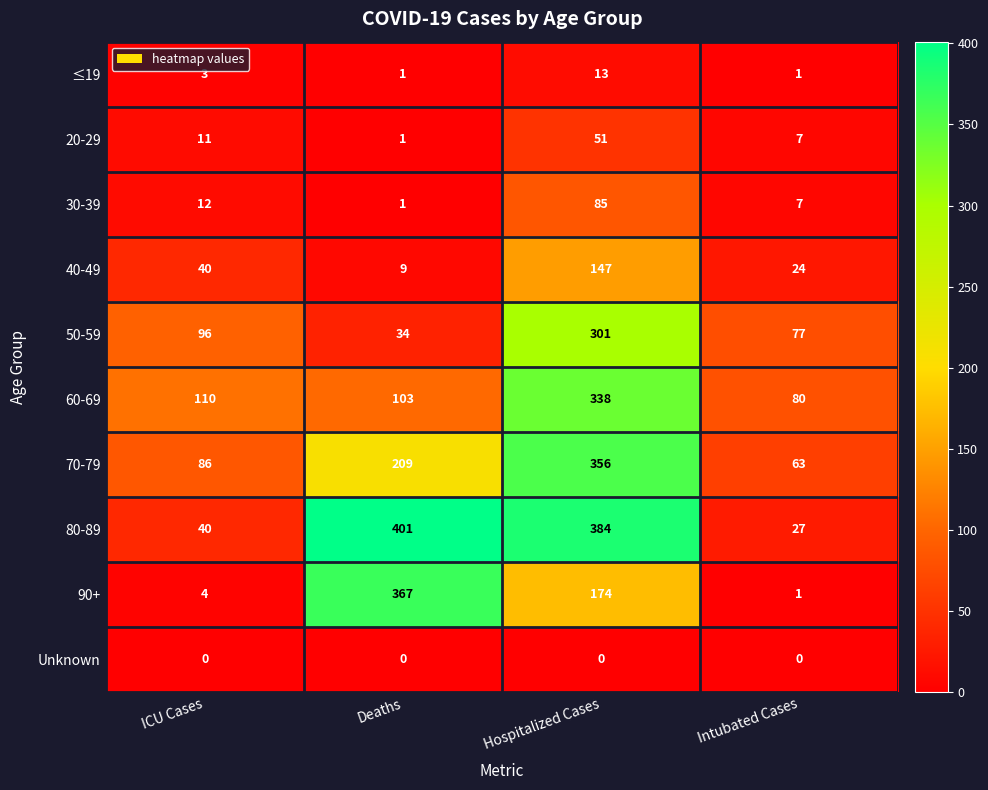

The value of ≤19 at Hospitalized Cases is 13. True or false?

True